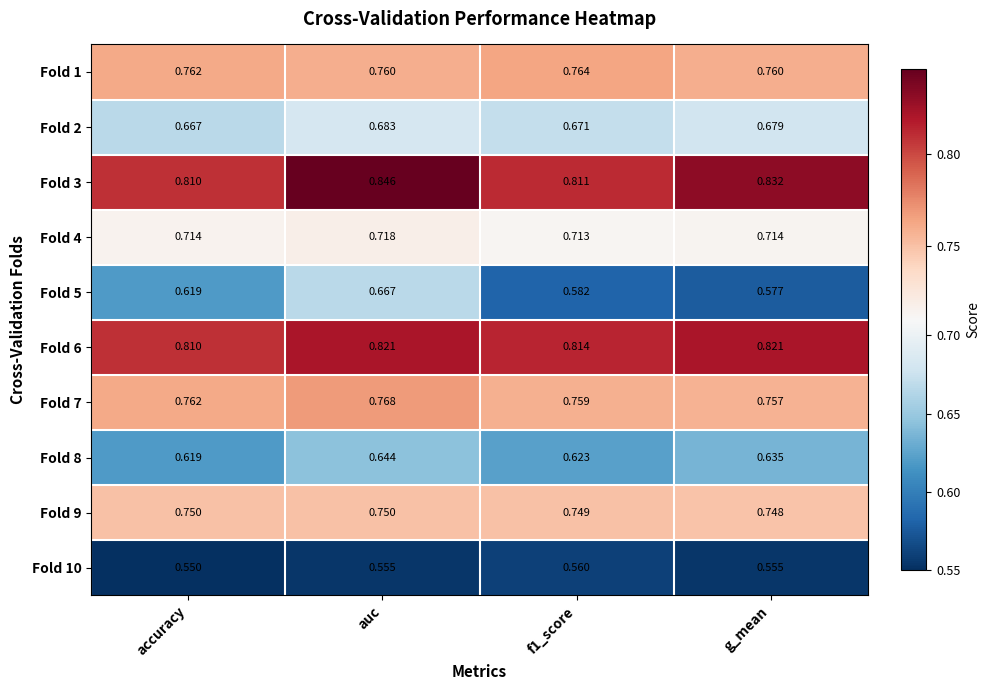

At which label is Fold 9 closest to 0?

g_mean